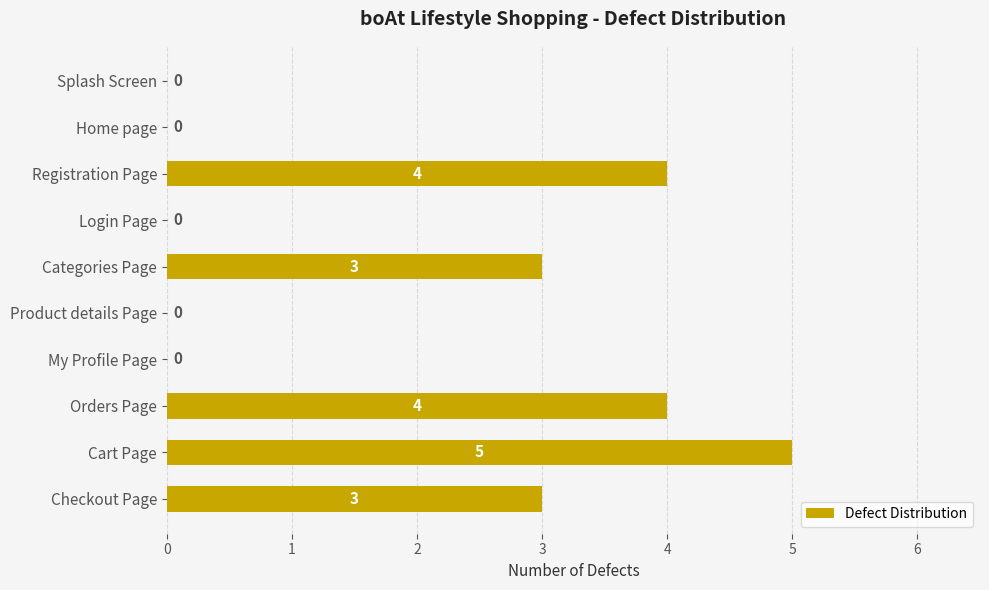

What is the sum of the values at Orders Page and Registration Page?

8